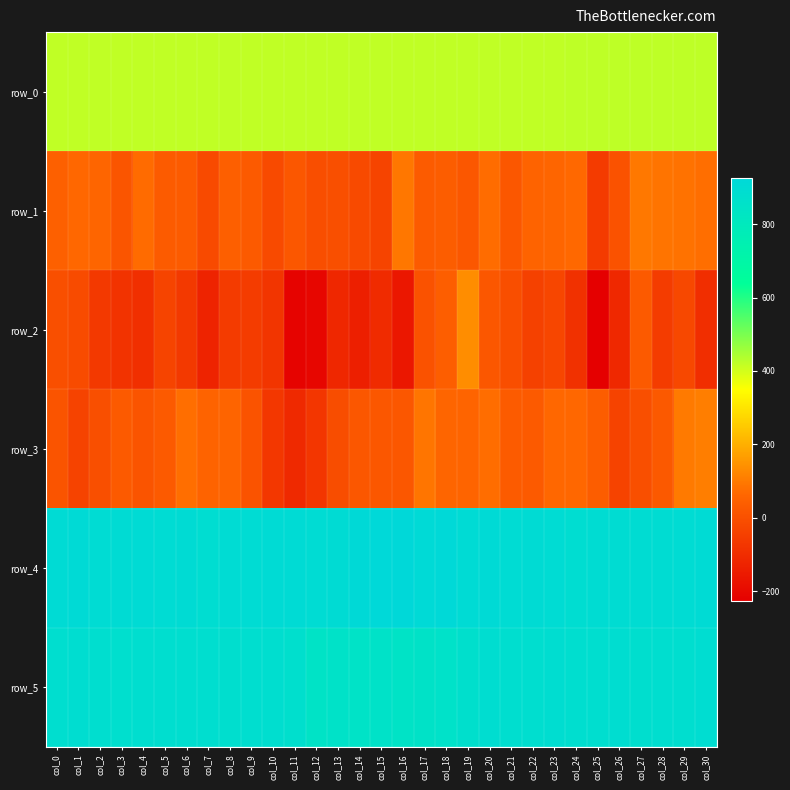

Reading right to left, transcribe all the data shown in this chart.

row_0: col_30=422.0	col_29=422.0	col_28=421.9	col_27=421.9	col_26=421.8	col_25=421.8	col_24=421.7	col_23=421.7	col_22=421.7	col_21=421.6	col_20=421.6	col_19=421.5	col_18=421.4	col_17=421.4	col_16=421.4	col_15=421.3	col_14=421.3	col_13=421.2	col_12=421.2	col_11=421.1	col_10=421.1	col_9=421.0	col_8=421.0	col_7=420.9	col_6=420.9	col_5=420.8	col_4=420.8	col_3=420.8	col_2=420.7	col_1=420.7	col_0=420.6
row_1: col_30=78.0	col_29=85.0	col_28=88.0	col_27=95.0	col_26=5.0	col_25=-57.0	col_24=67.0	col_23=60.0	col_22=52.0	col_21=21.0	col_20=74.0	col_19=22.0	col_18=37.0	col_17=33.0	col_16=94.0	col_15=-33.0	col_14=-18.0	col_13=-4.0	col_12=-5.0	col_11=20.0	col_10=-17.0	col_9=29.0	col_8=43.0	col_7=-18.0	col_6=32.0	col_5=33.0	col_4=72.0	col_3=14.0	col_2=60.0	col_1=64.0	col_0=47.0
row_2: col_30=-95.0	col_29=-22.0	col_28=-56.0	col_27=29.0	col_26=-111.0	col_25=-228.0	col_24=-87.0	col_23=-29.0	col_22=-43.0	col_21=-6.0	col_20=20.0	col_19=136.0	col_18=39.0	col_17=6.0	col_16=-159.0	col_15=-102.0	col_14=-140.0	col_13=-113.0	col_12=-209.0	col_11=-218.0	col_10=-76.0	col_9=-55.0	col_8=-61.0	col_7=-126.0	col_6=-64.0	col_5=-32.0	col_4=-94.0	col_3=-81.0	col_2=-65.0	col_1=-14.0	col_0=-3.0
row_3: col_30=108.0	col_29=100.0	col_28=26.0	col_27=-4.0	col_26=-36.0	col_25=36.0	col_24=64.0	col_23=64.0	col_22=28.0	col_21=30.0	col_20=76.0	col_19=57.0	col_18=60.0	col_17=91.0	col_16=19.0	col_15=18.0	col_14=21.0	col_13=-7.0	col_12=-74.0	col_11=-110.0	col_10=-69.0	col_9=8.0	col_8=57.0	col_7=54.0	col_6=78.0	col_5=27.0	col_4=12.0	col_3=28.0	col_2=-2.0	col_1=-38.0	col_0=13.0
row_4: col_30=905.0	col_29=902.0	col_28=896.0	col_27=897.0	col_26=898.0	col_25=898.0	col_24=892.0	col_23=901.0	col_22=903.0	col_21=902.0	col_20=909.0	col_19=907.0	col_18=921.0	col_17=915.0	col_16=927.0	col_15=924.0	col_14=917.0	col_13=903.0	col_12=902.0	col_11=907.0	col_10=906.0	col_9=902.0	col_8=901.0	col_7=893.0	col_6=904.0	col_5=901.0	col_4=906.0	col_3=903.0	col_2=901.0	col_1=911.0	col_0=906.0
row_5: col_30=893.0	col_29=884.0	col_28=884.0	col_27=881.0	col_26=887.0	col_25=884.0	col_24=883.0	col_23=889.0	col_22=884.0	col_21=885.0	col_20=889.0	col_19=872.0	col_18=857.0	col_17=849.0	col_16=842.0	col_15=853.0	col_14=848.0	col_13=852.0	col_12=843.0	col_11=875.0	col_10=882.0	col_9=883.0	col_8=881.0	col_7=884.0	col_6=882.0	col_5=884.0	col_4=882.0	col_3=879.0	col_2=882.0	col_1=887.0	col_0=886.0